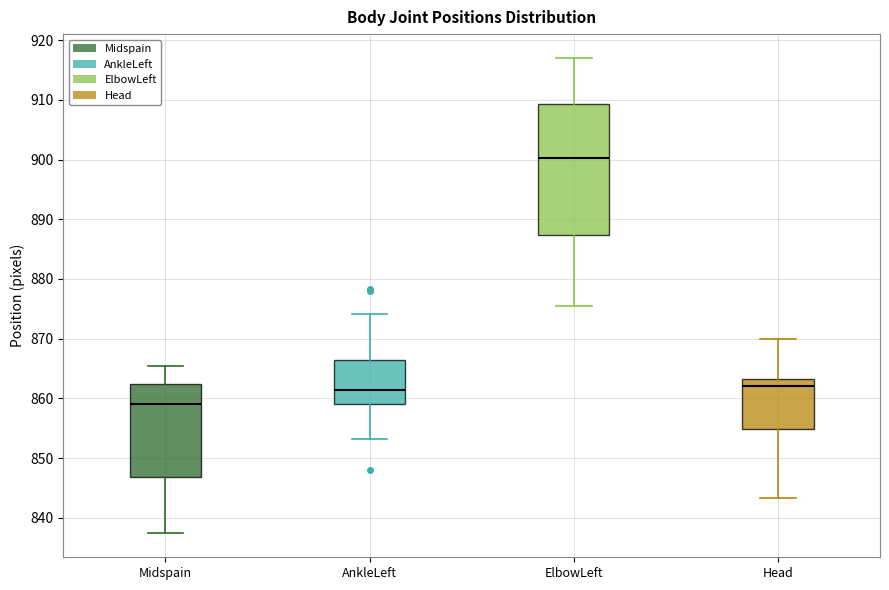

Reading left to right, read every box against the y-axis: the position of its median line, the range the box covers, and the ends of its whiskers. The values are not printed on the chart, so give them approximately, as read against the axis.

Midspain: median 859, box 847 to 862, whiskers 837 to 865
AnkleLeft: median 861, box 859 to 866, whiskers 853 to 874
ElbowLeft: median 900, box 887 to 909, whiskers 876 to 917
Head: median 862, box 855 to 863, whiskers 843 to 870